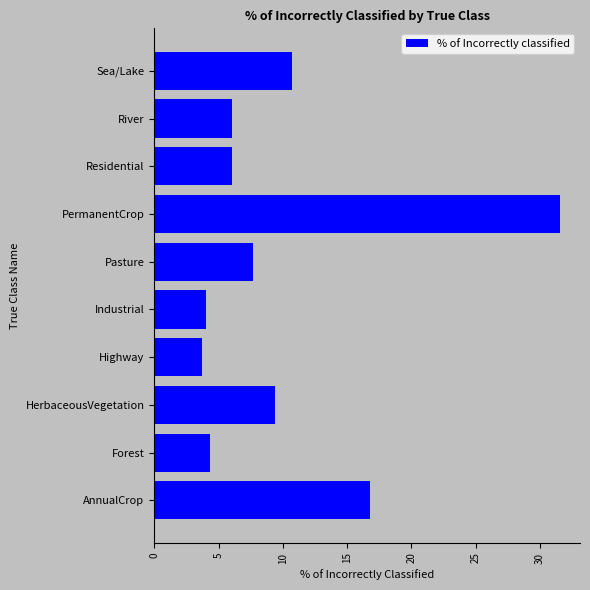

Between HerbaceousVegetation and Residential, which is larger?

HerbaceousVegetation